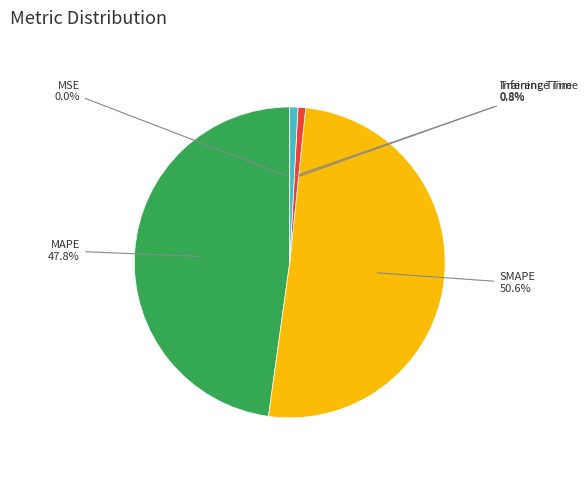

The MAPE slice represents 42% of the pie. True or false?

False